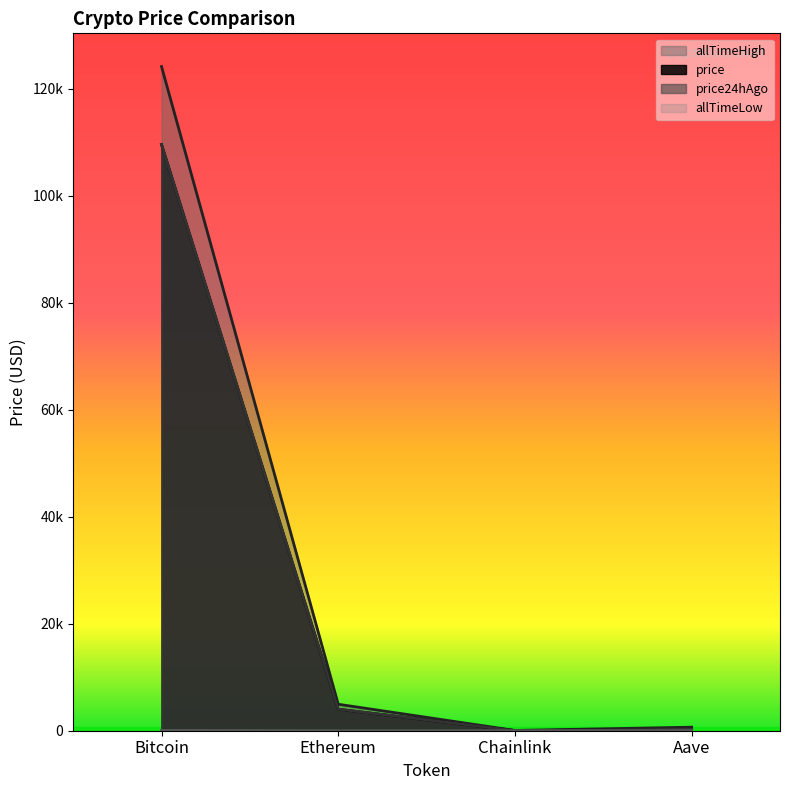

How many lines are shown in the chart?

4